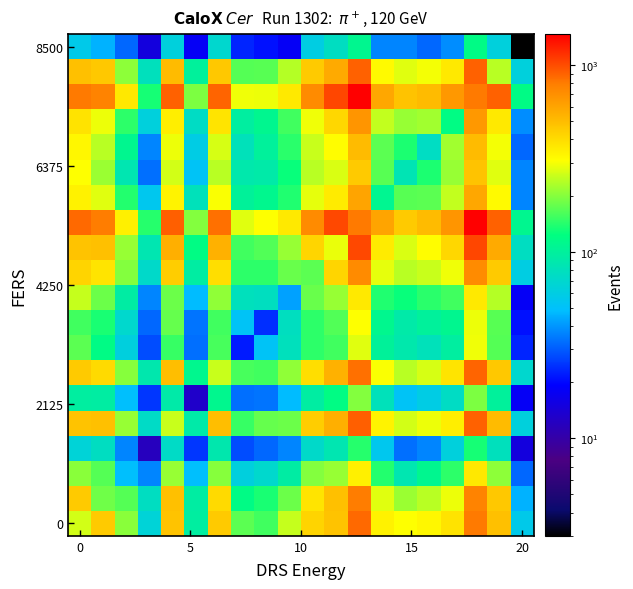

What is the maximum value shown in the chart?

1463